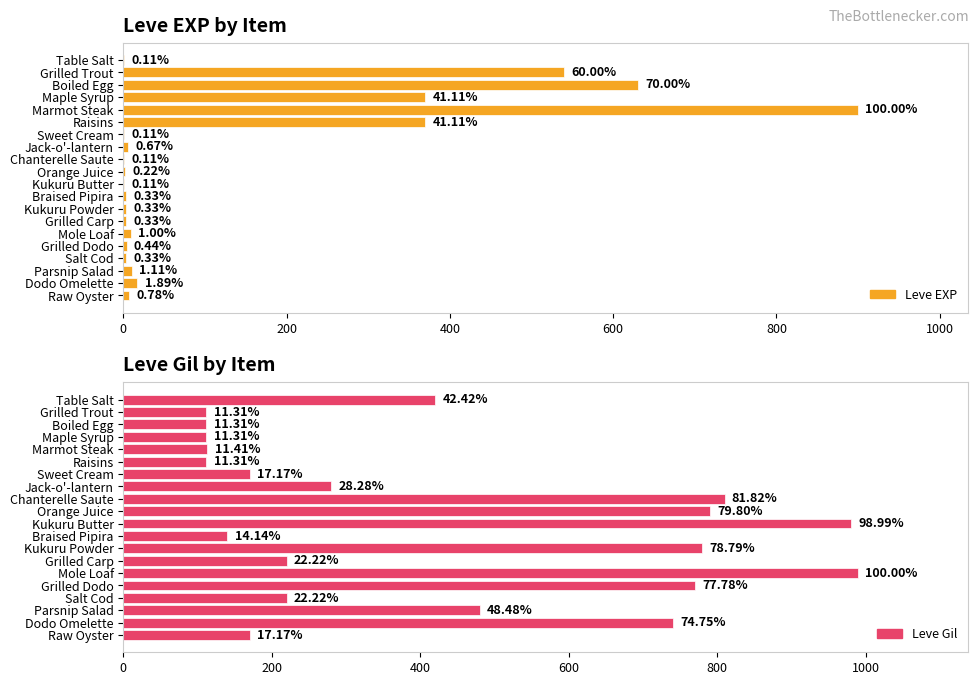

The Leve Gil series shows 1422 at Chanterelle Saute. True or false?

False